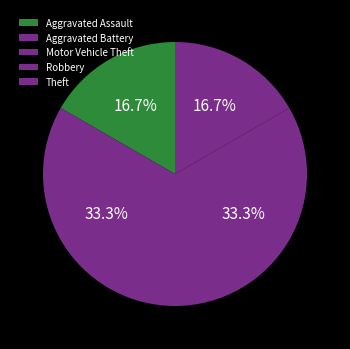

Which category has the biggest portion of the pie?

Aggravated Battery